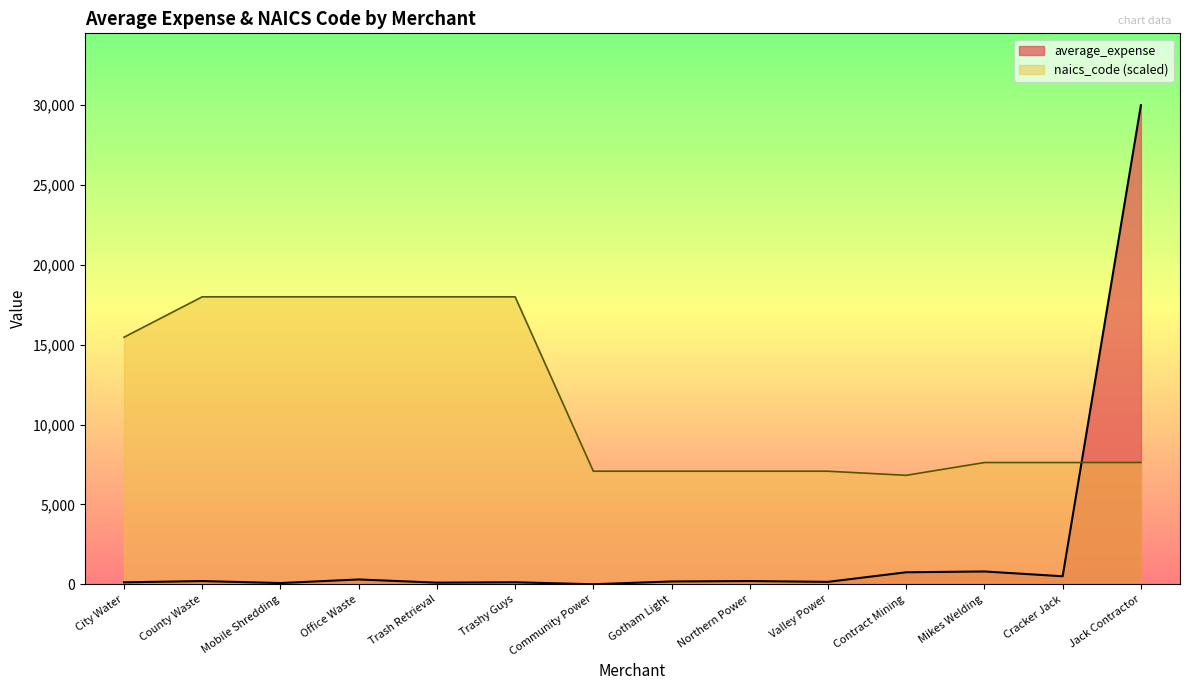

Does the chart display data point markers on the line(s)?

No